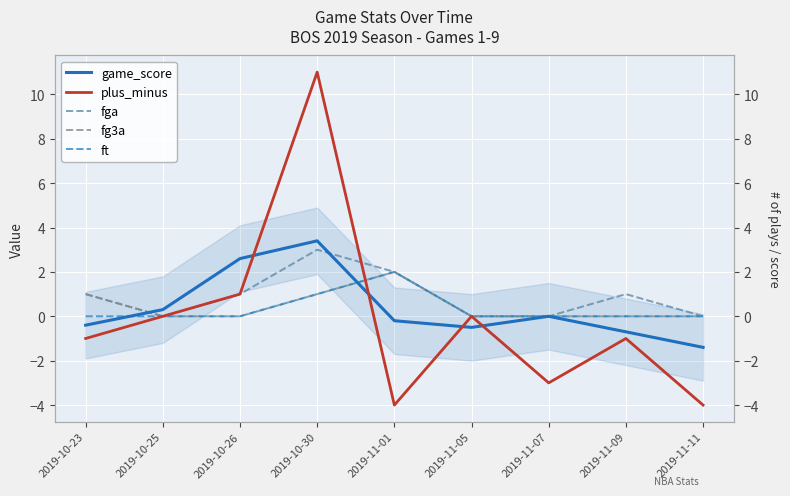

What is the average value of the fga series?

0.9